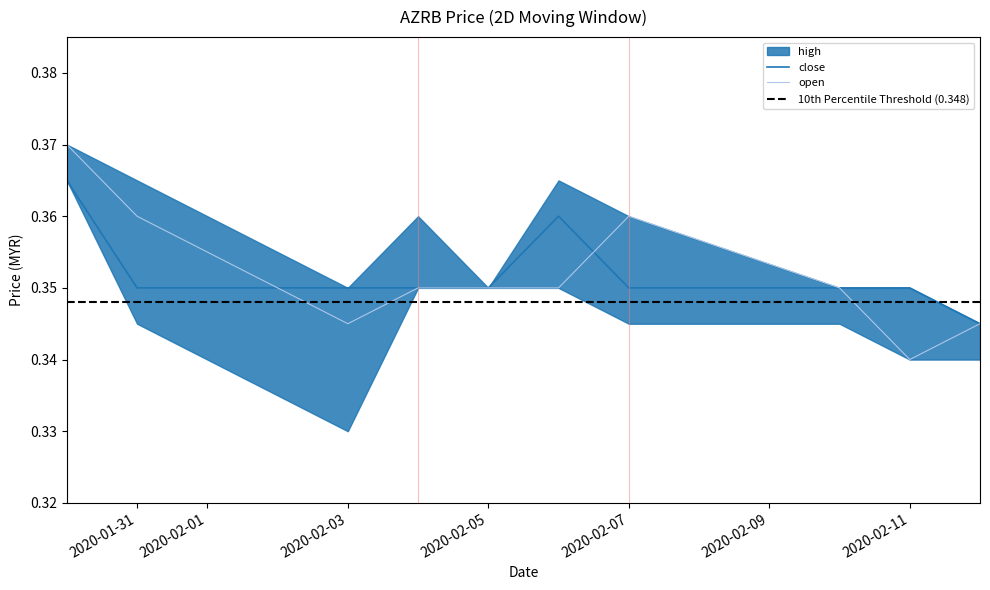

Is the value of close at 2020-01-31 greater than the value of open at 2020-01-31?

No